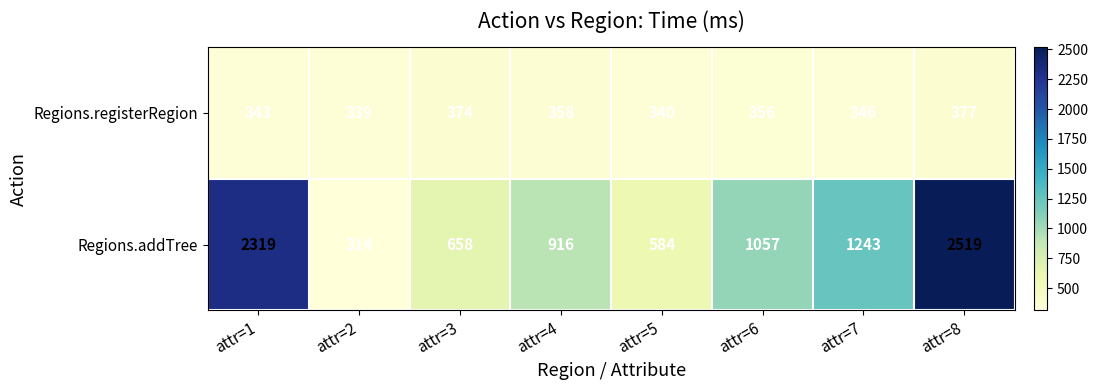

What is the spread (max minus min) of values at attr=3?

284